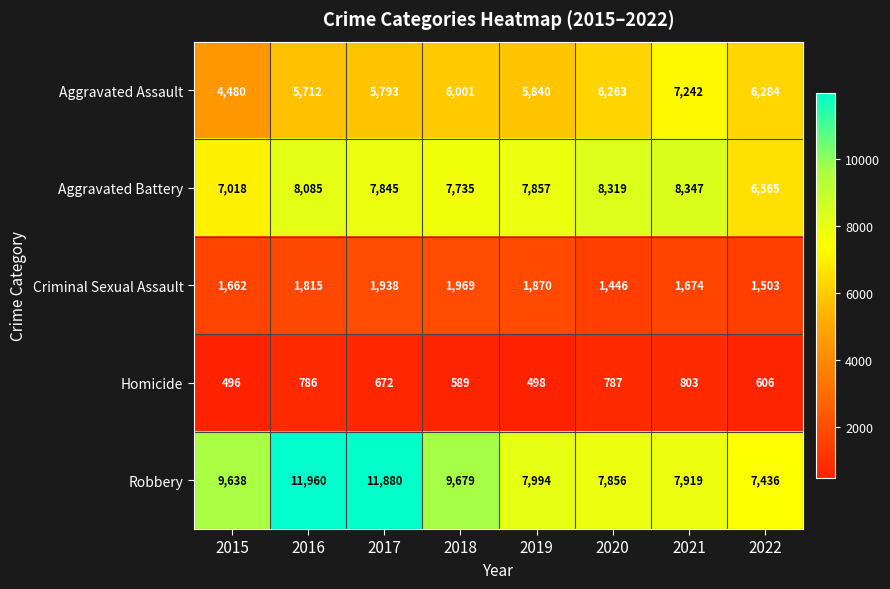

The Aggravated Assault series shows 6284 at 2022. True or false?

True